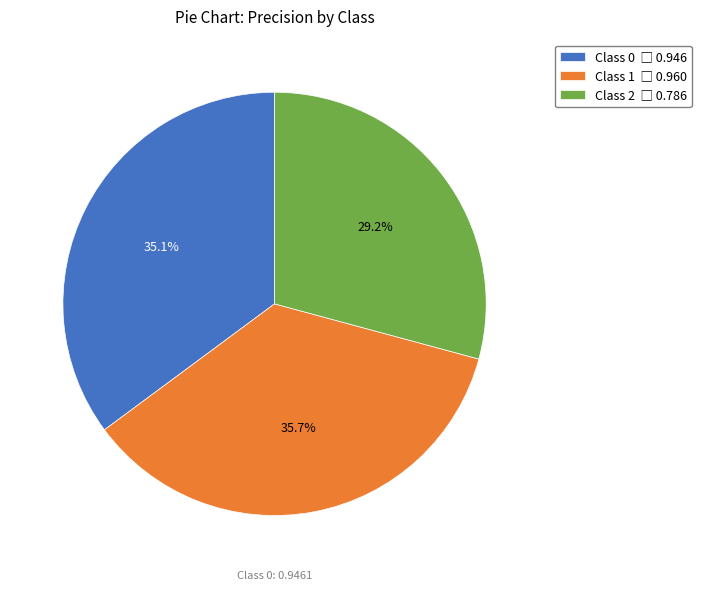

Is there any slice that represents more than half of the pie?

No